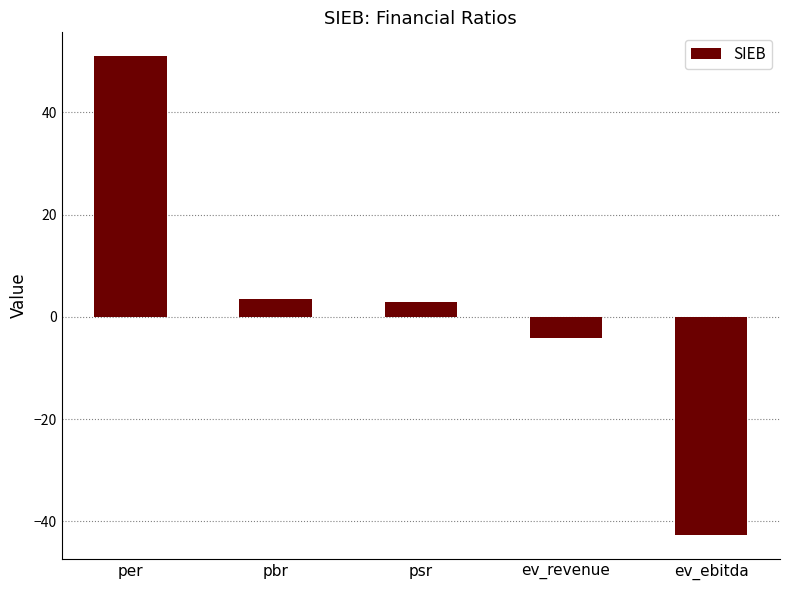

The value at psr is 3.0. True or false?

True